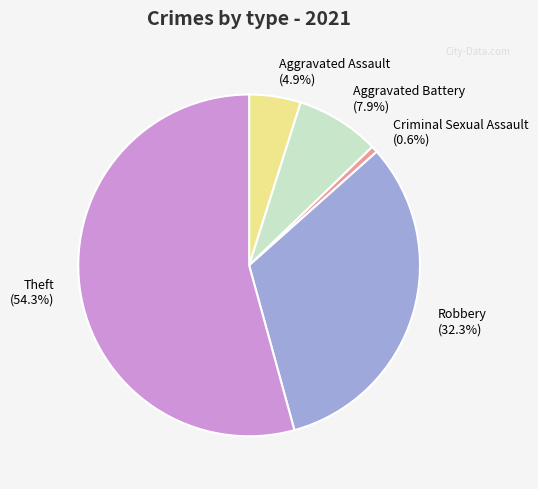

Which category has the smallest portion of the pie?

Criminal Sexual Assault